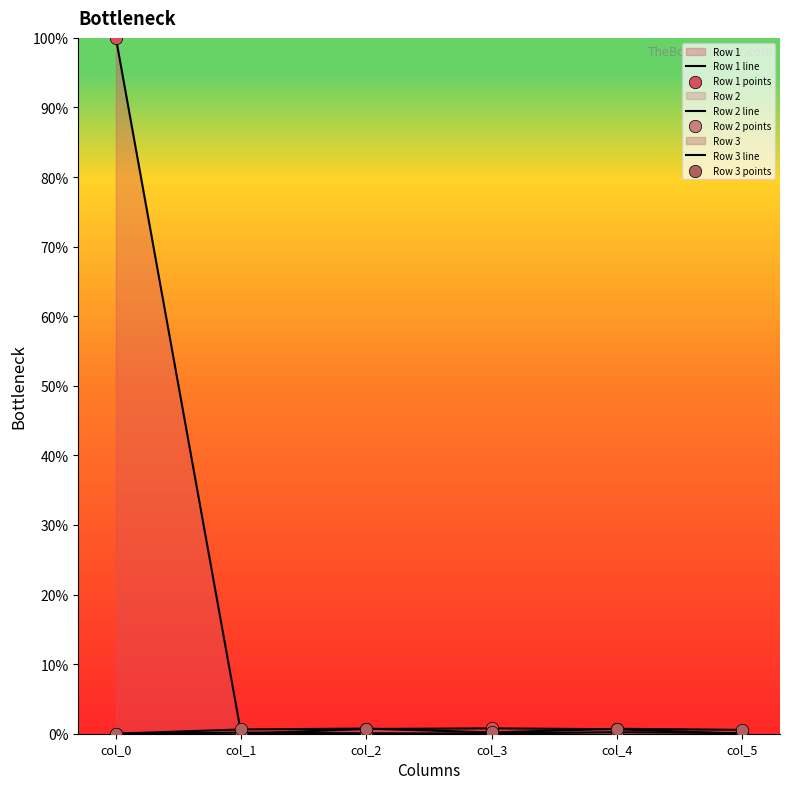

Which series has the largest total across all categories?

Row 1 line